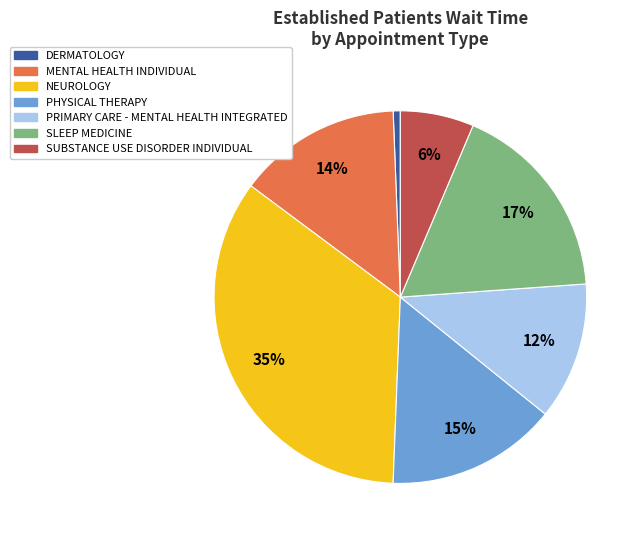

To the nearest percent, what is the difference between the largest and smallest slice percentages?

34%